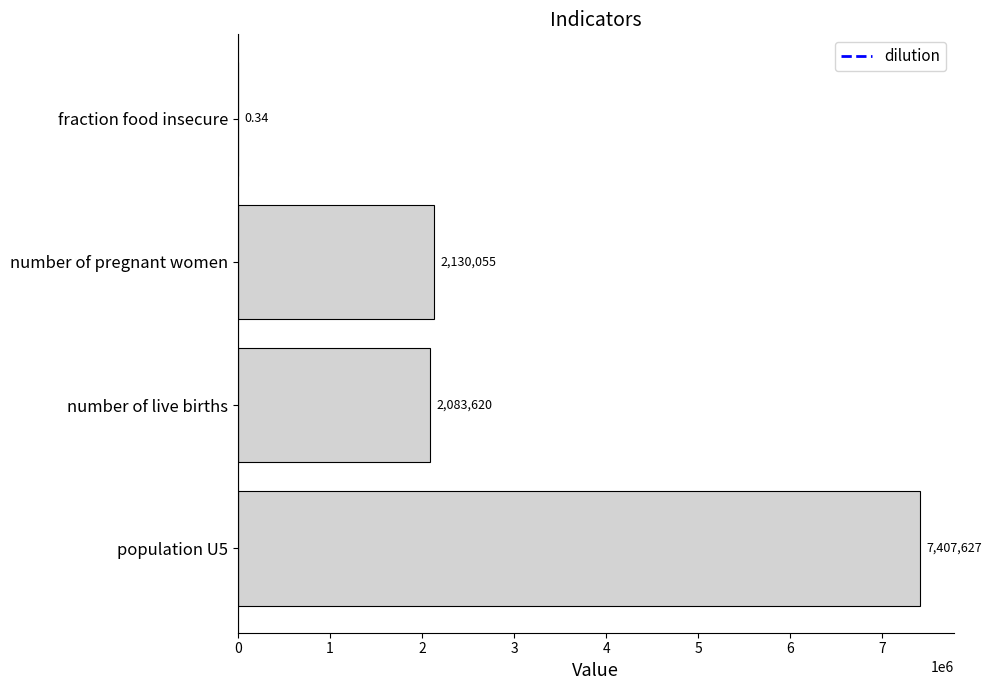

At which label is the value closest to 3703813?

number of pregnant women